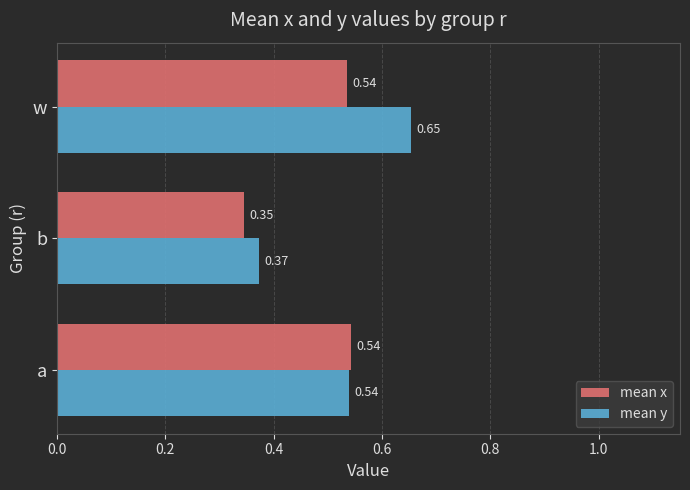

What is the sum of the mean x values at w and a?

1.1